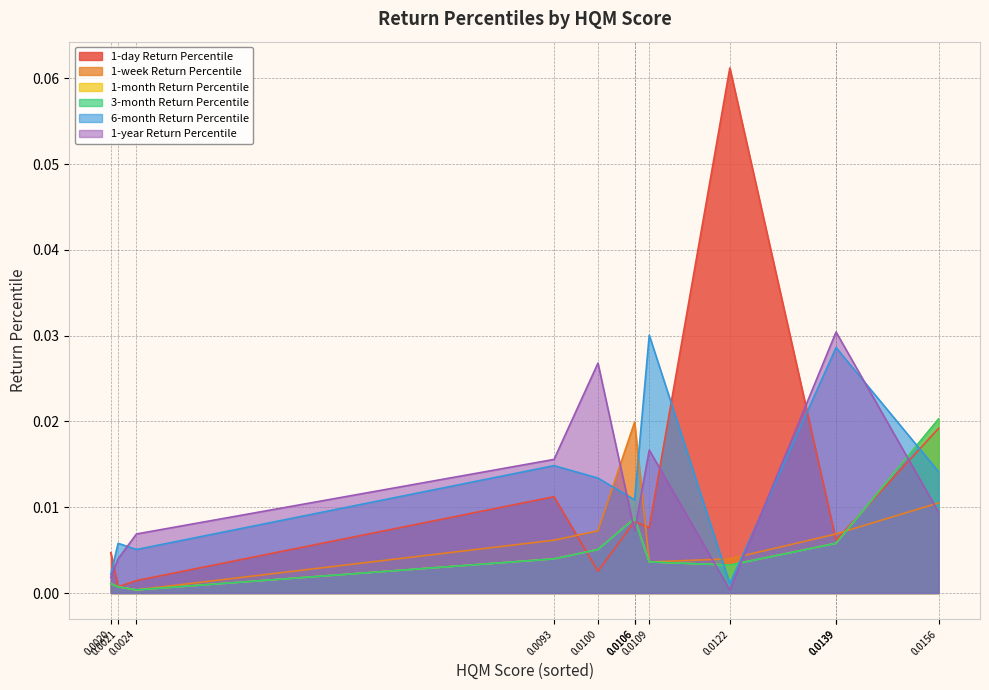

True or false: 6-month Return Percentile has a value of 0.0 at NBR.

False